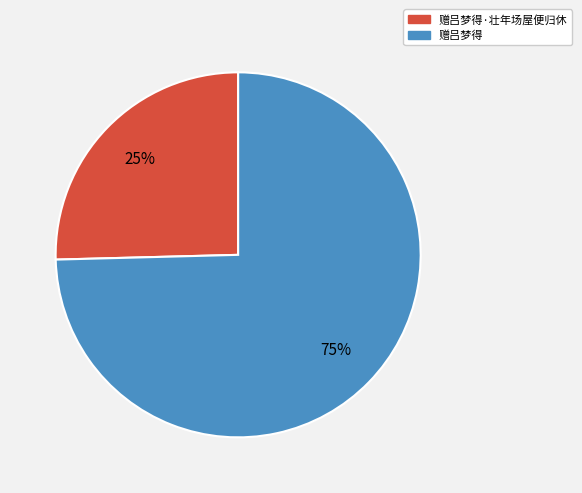

To the nearest percent, what is the average slice percentage?

50%